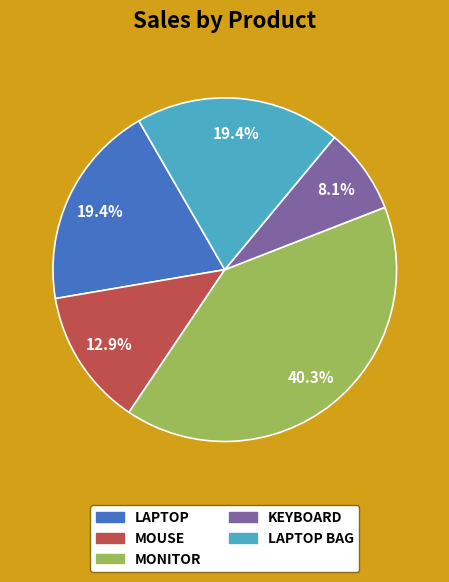

Is there any slice that represents more than half of the pie?

No